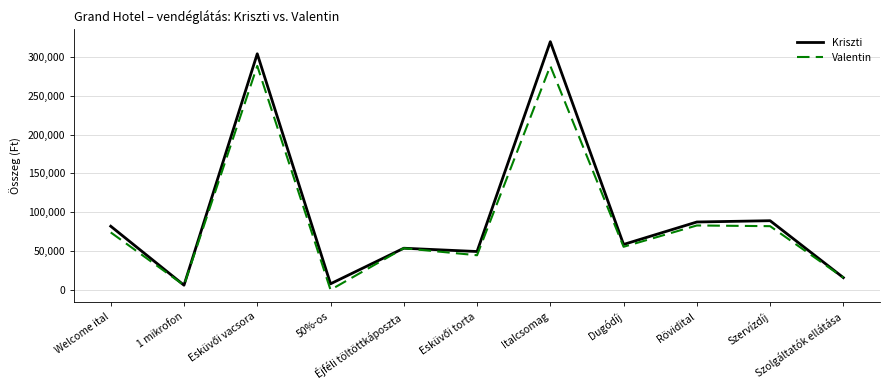

How many lines are shown in the chart?

2